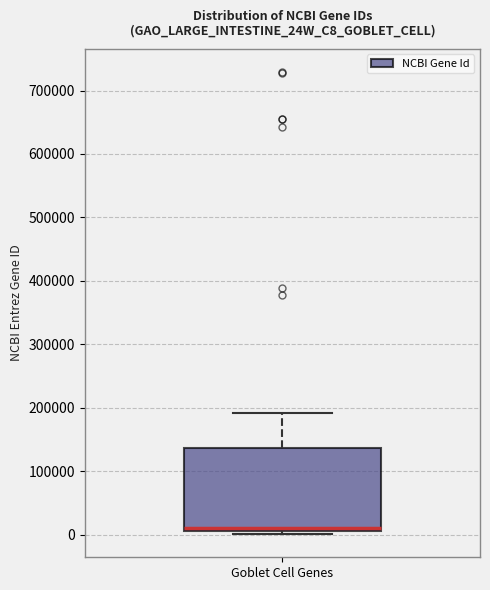

Where does the upper whisker of the box for Goblet Cell Genes end on the y-axis? The values are not printed on the chart, so give them approximately, as read against the axis.

190000